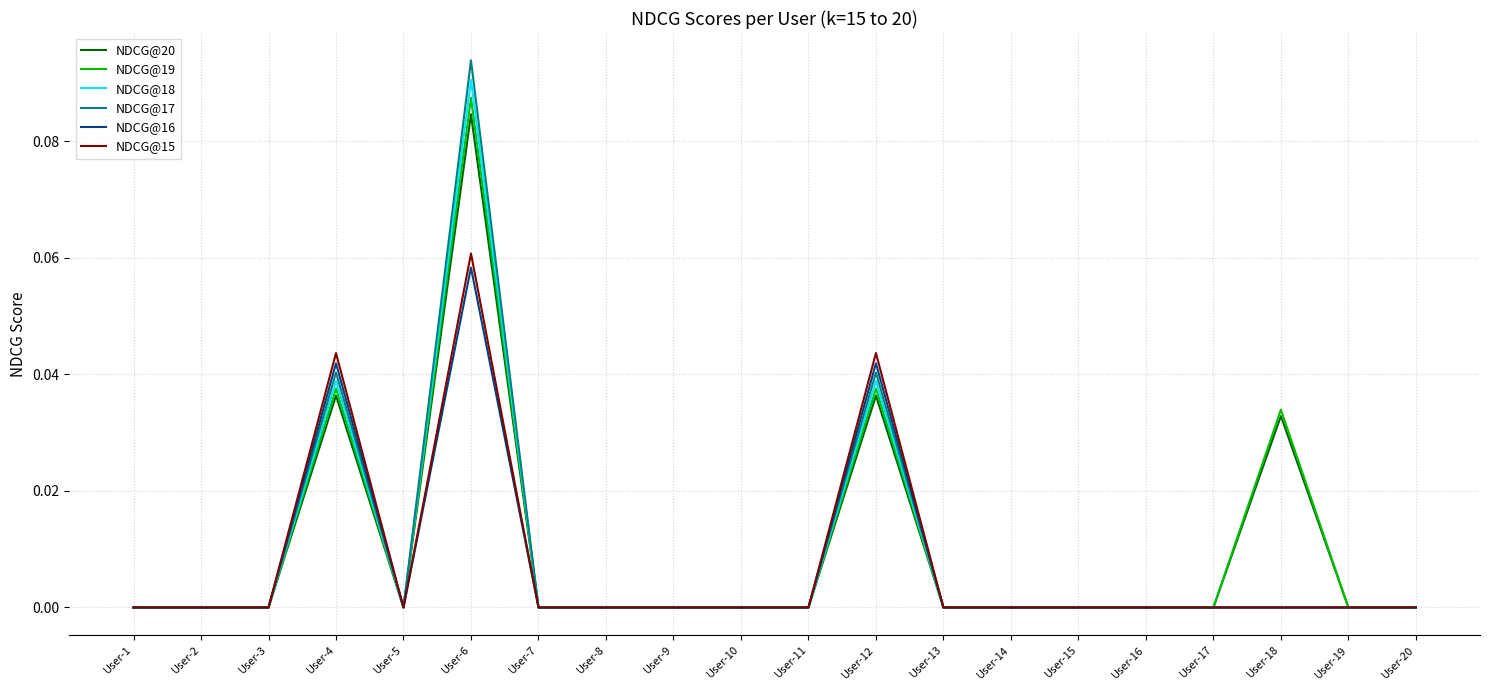

At which category is the sum across all series the highest?

User-6